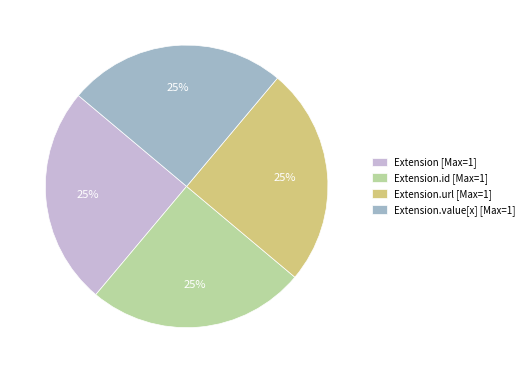

What is the ratio of the value at Extension.value[x] [Max=1] to the value at Extension.id [Max=1]?

1.0